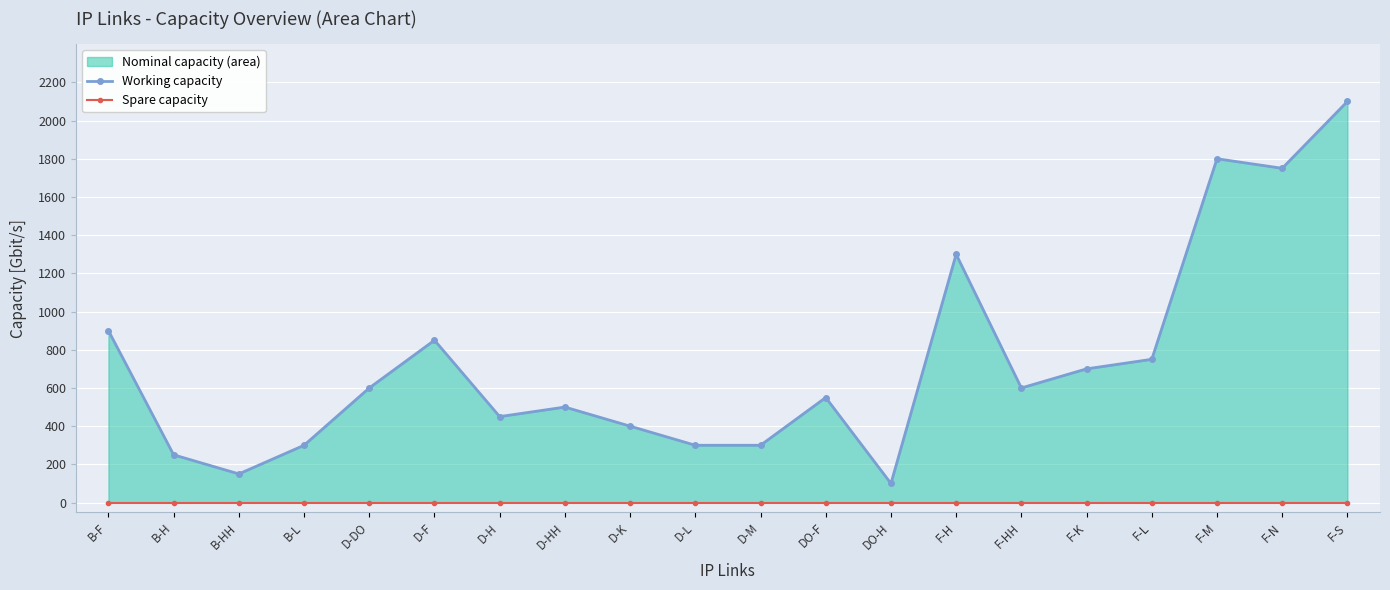

At which category does Working capacity reach its first local valley?

B-HH